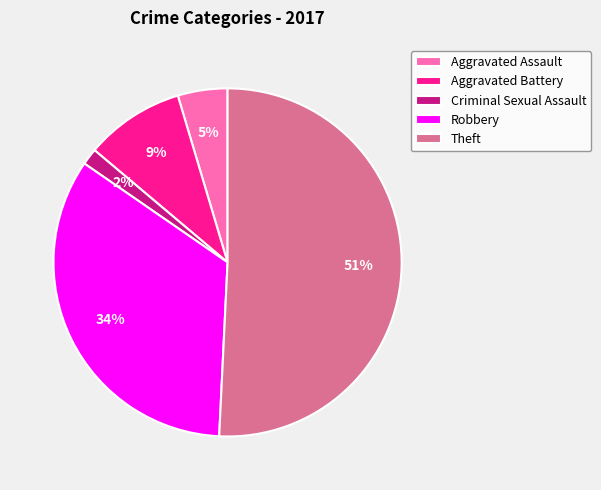

Count the number of slices in the pie.

5